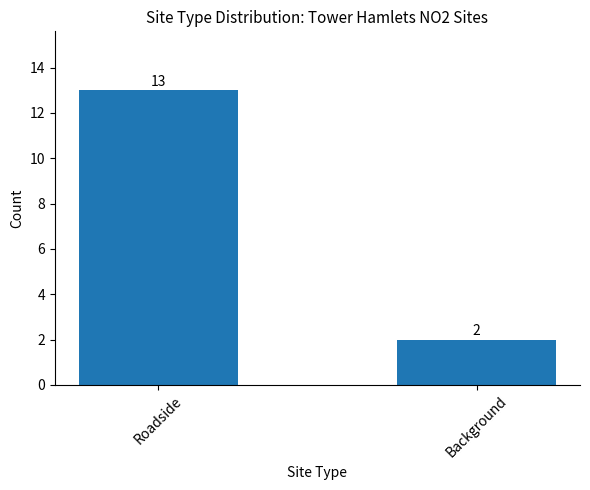

Reading left to right, what are all the values shown in this chart?

13	2